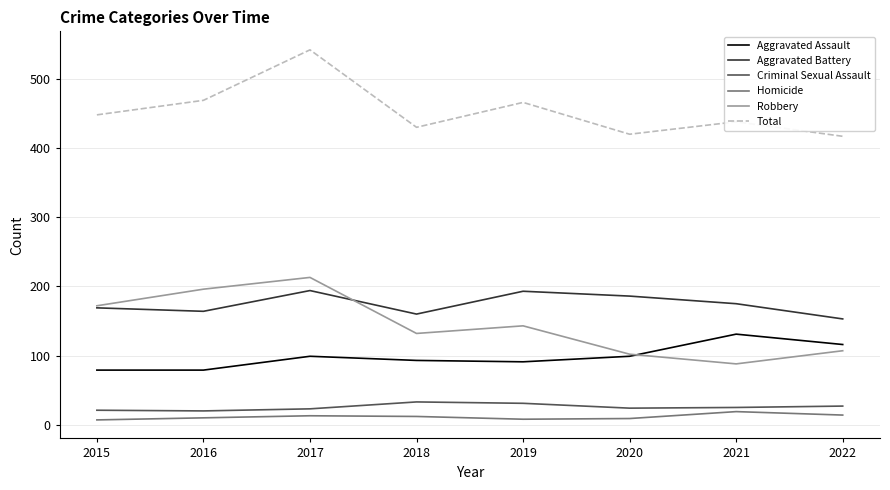

Where does the Robbery series first go above 143?

2015